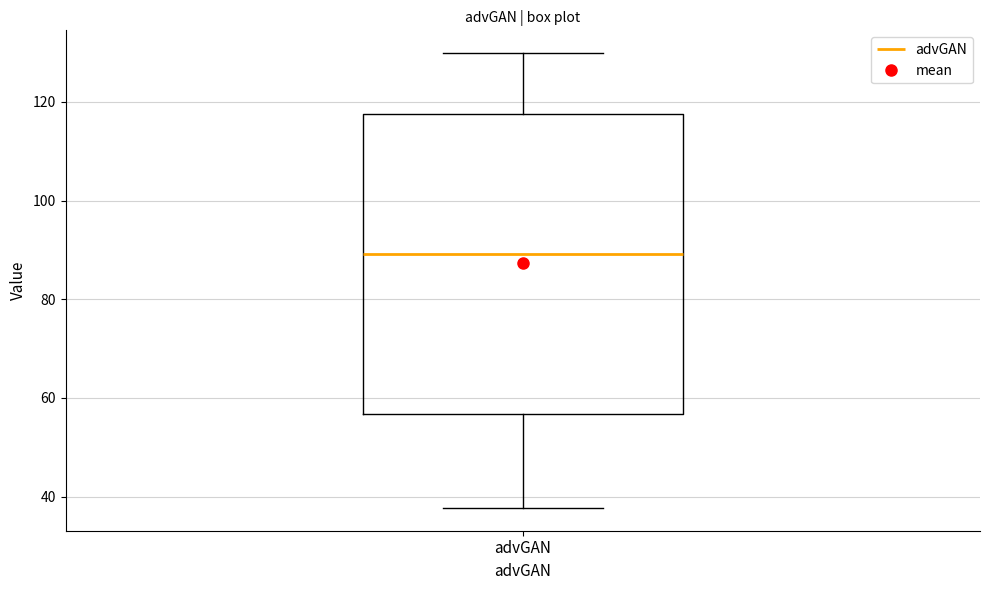

Read this box plot against the y-axis: the position of the median line, the range covered by the box, and the ends of both whiskers. The values are not printed on the chart, so give them approximately, as read against the axis.

median 90, box 56 to 118, whiskers 38 to 130